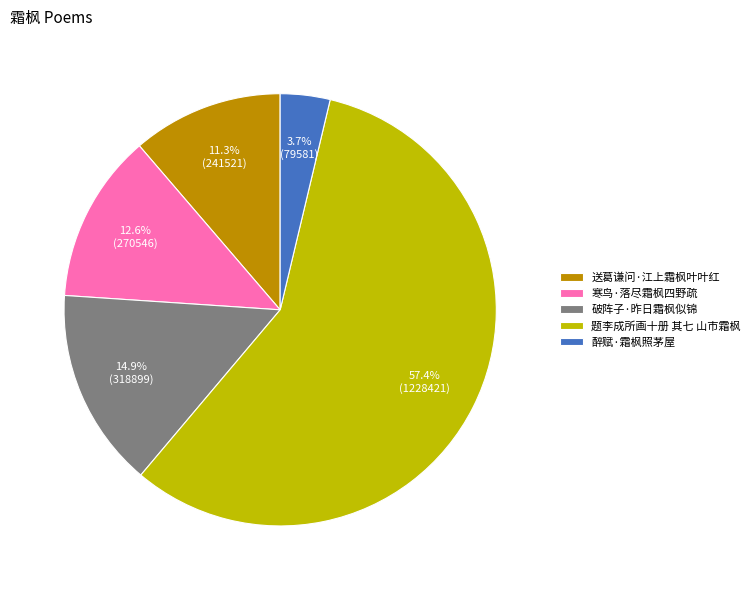

Do 破阵子·昨日霜枫似锦 and 送葛谦问·江上霜枫叶叶红 together represent more than half of the pie?

No